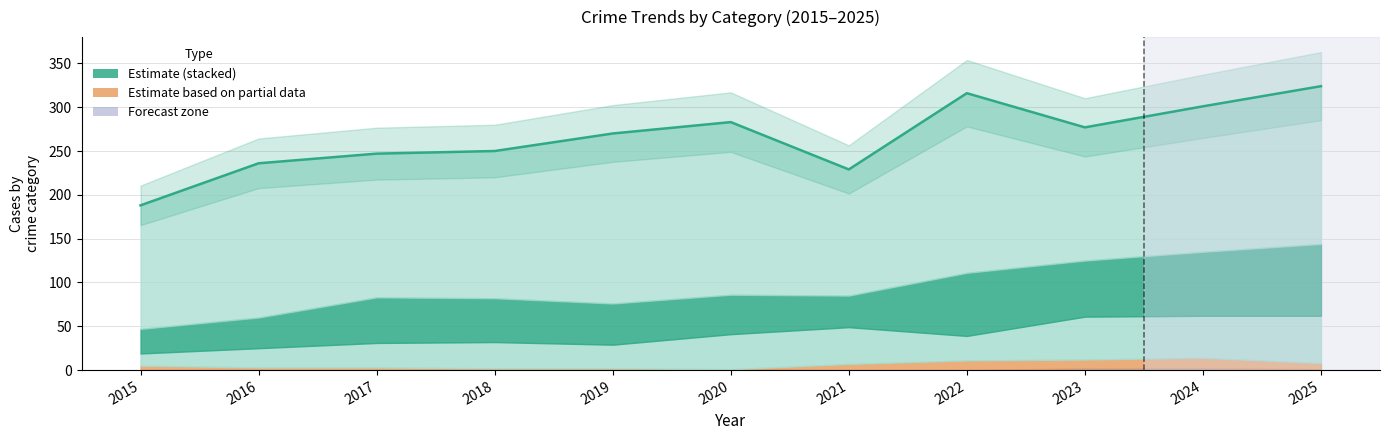

How many lines are shown in the chart?

1